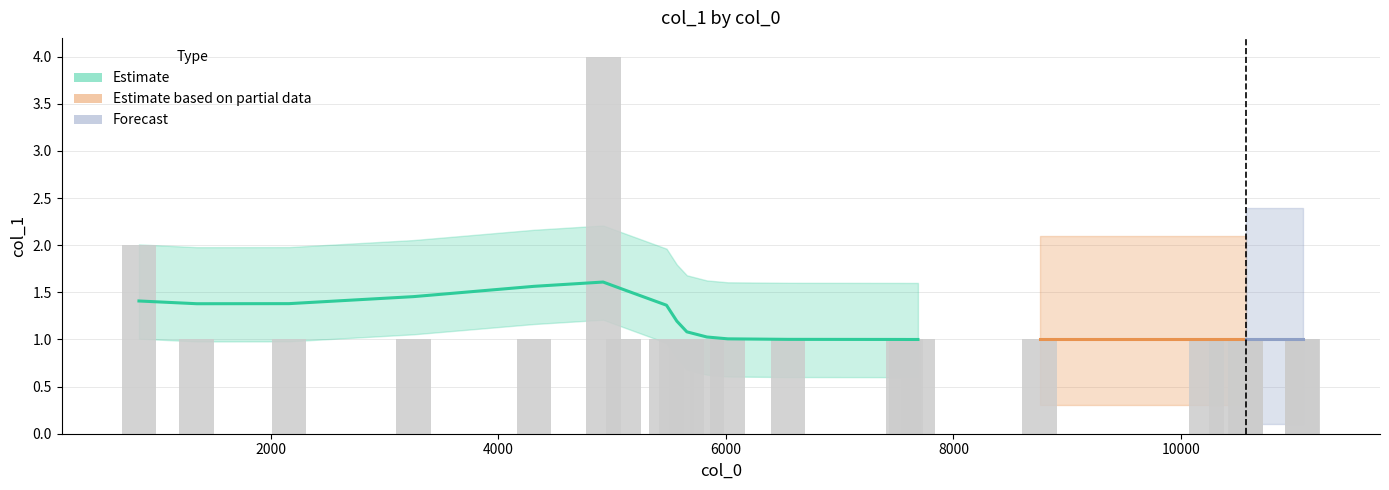

What is the value of the 17th bar from the left?

1